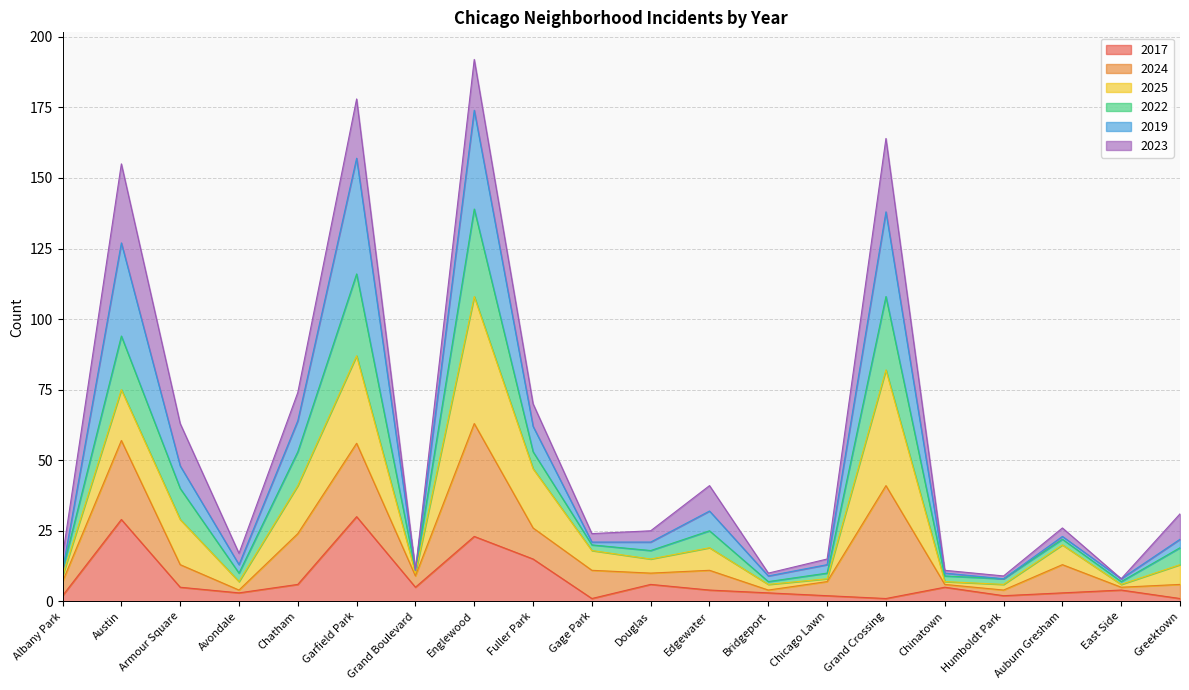

What is the total value across all series at Englewood?

192